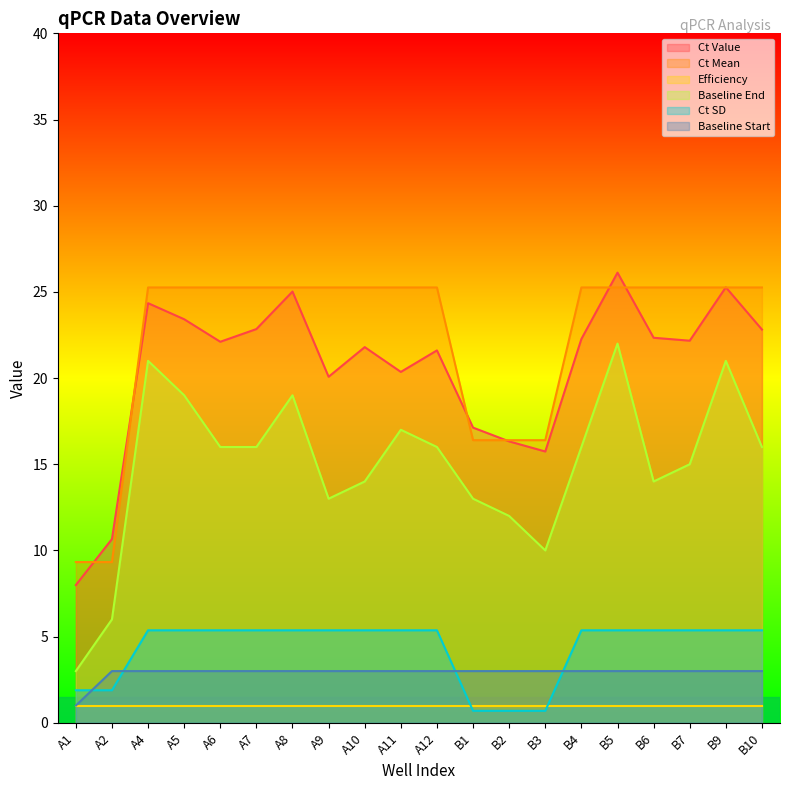

The Baseline Start series shows 0.8 at A6. True or false?

False